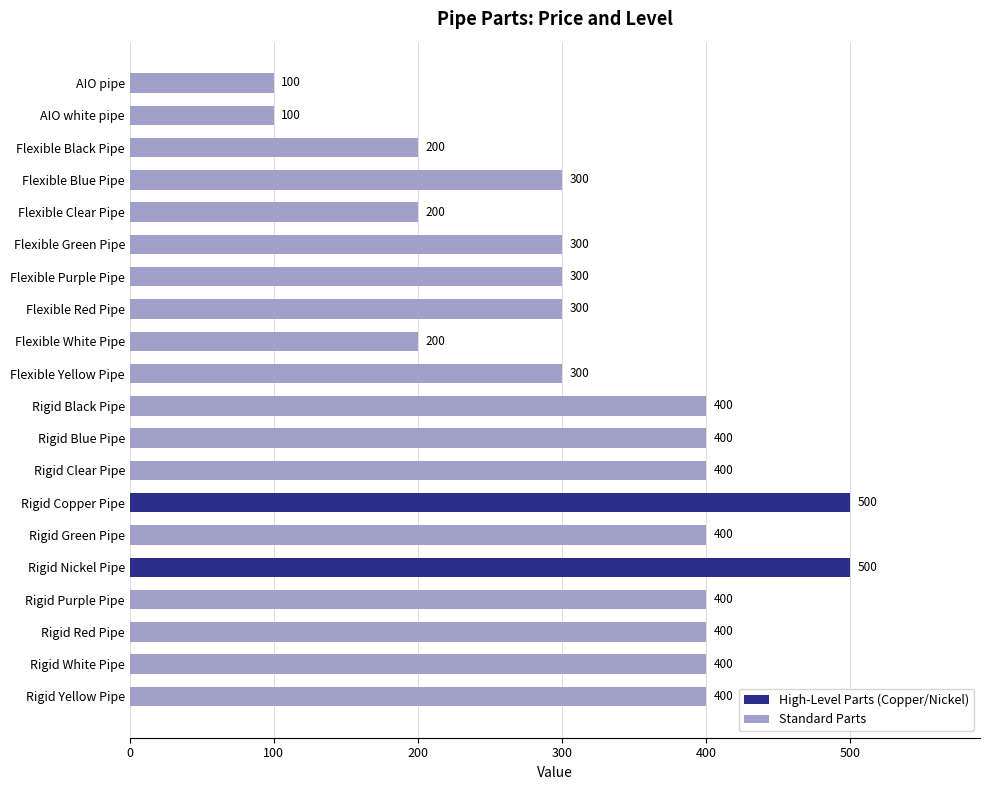

What is the ratio of the value at Flexible White Pipe to the value at Rigid Green Pipe?

0.5